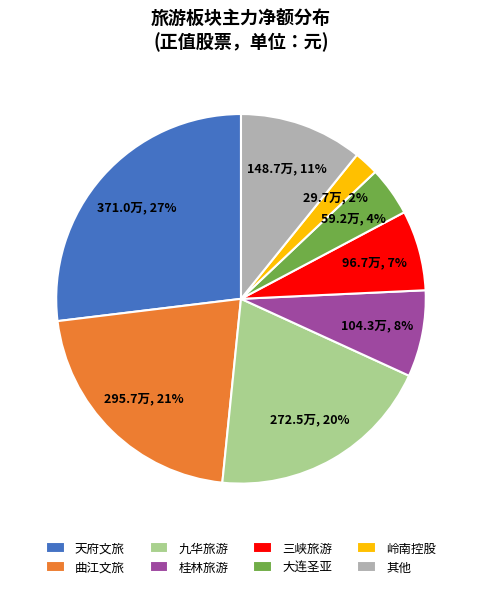

Does any single category account for the majority?

No